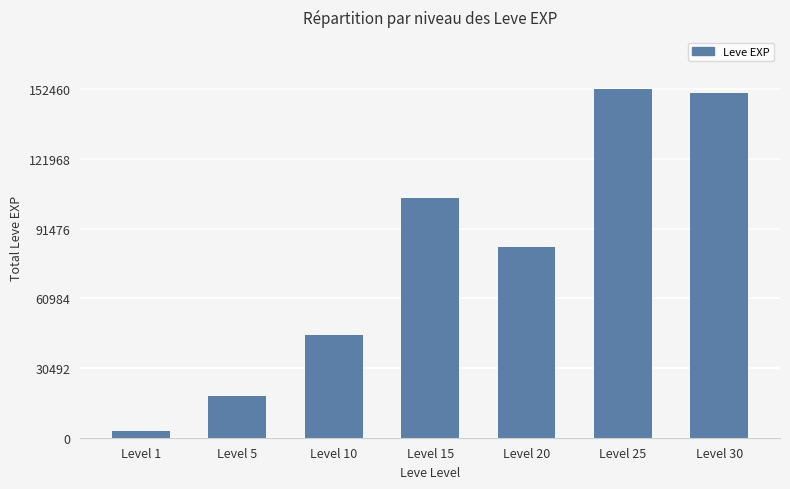

What is the value of the 5th bar from the left?

83260